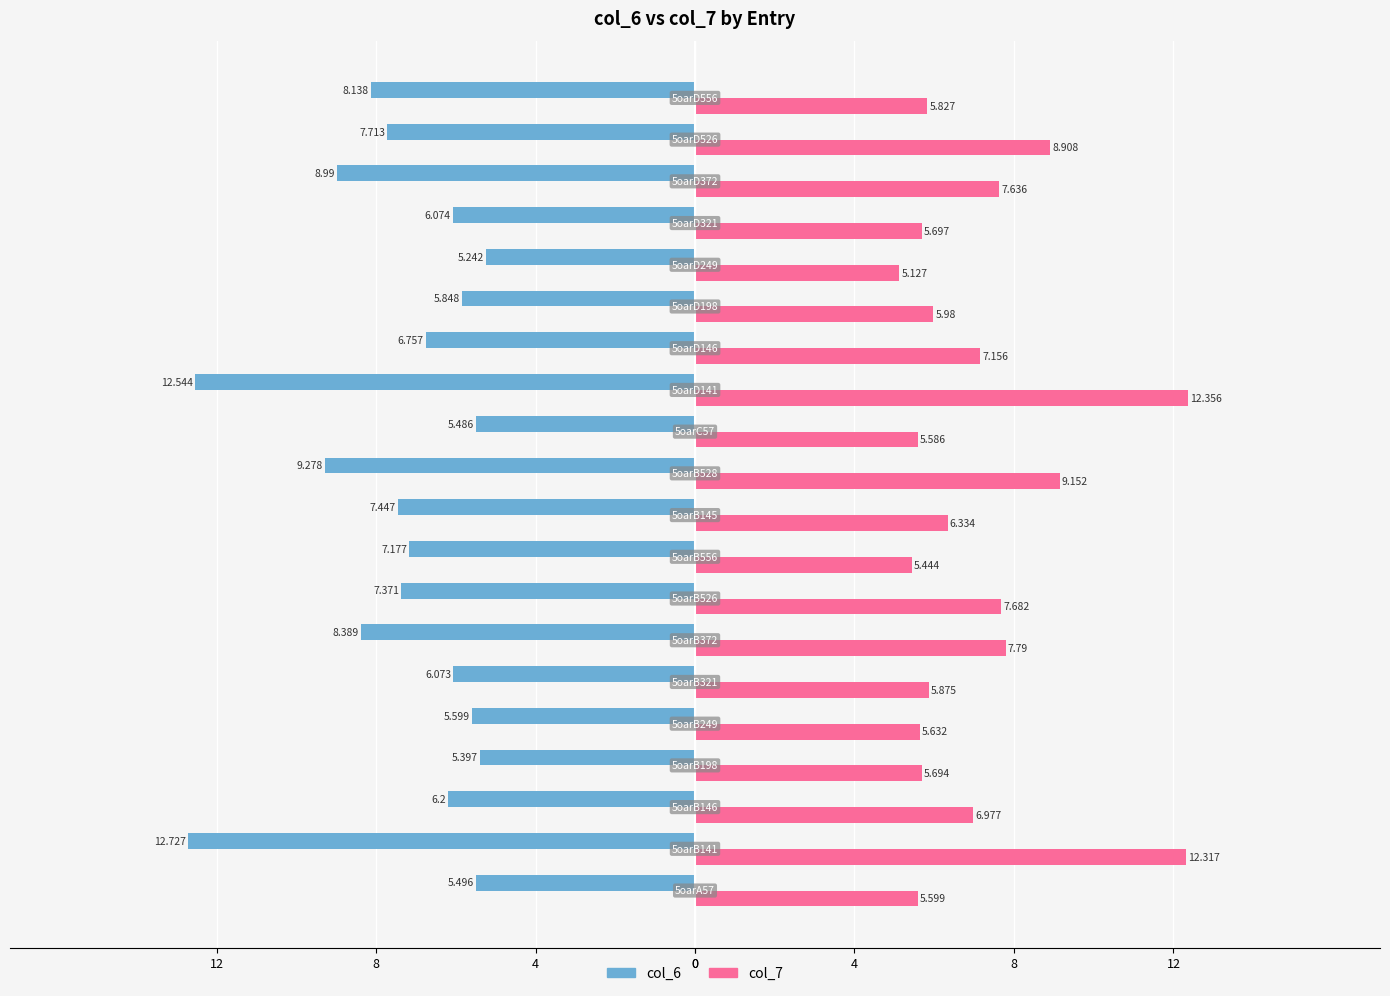

What are all the series names shown in the legend?

col_6, col_7